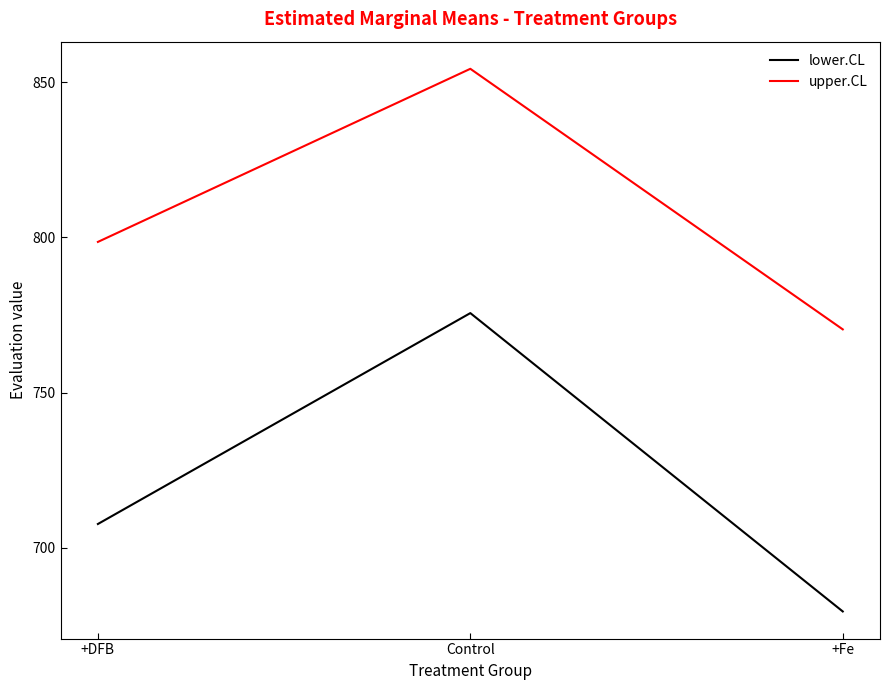

Reading left to right, transcribe all the data shown in this chart.

lower.CL: +DFB=707.7	Control=775.6	+Fe=679.5
upper.CL: +DFB=798.6	Control=854.3	+Fe=770.4